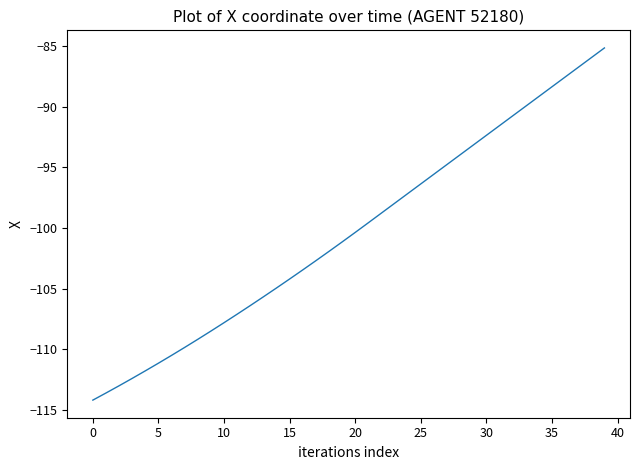

What is the minimum value shown in the chart?

-114.2